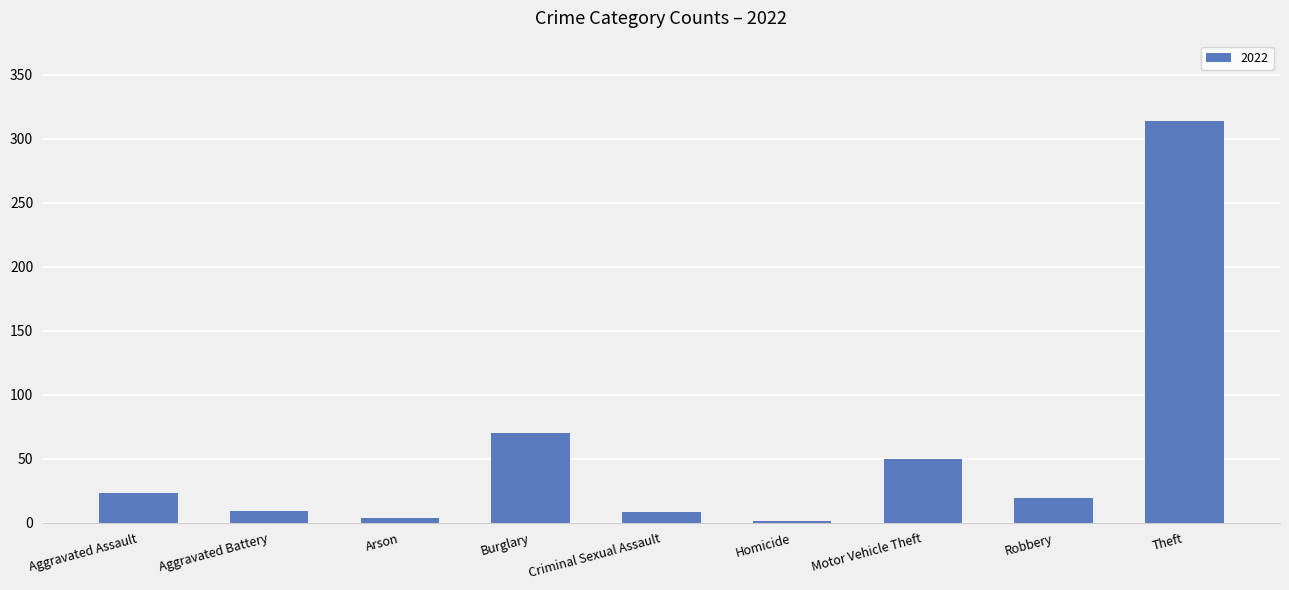

The value at Aggravated Assault is 23. True or false?

True